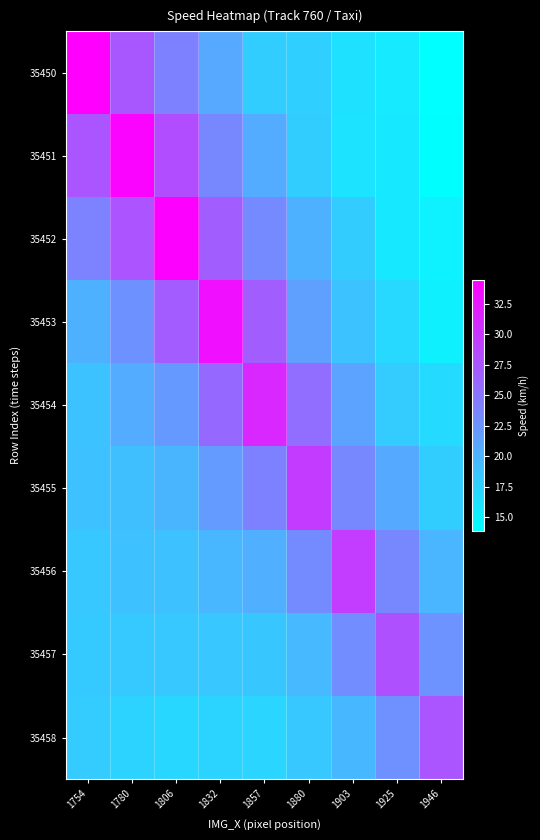

Reading left to right, list all the values displayed in this chart.

35450: 1754=34.5	1780=27.5	1806=24.0	1832=21.0	1857=17.9	1880=17.7	1903=16.4	1925=15.6	1946=13.9
35451: 1754=27.6	1780=34.1	1806=28.3	1832=23.5	1857=20.6	1880=17.9	1903=16.2	1925=15.7	1946=14.0
35452: 1754=24.0	1780=27.7	1806=34.3	1832=27.0	1857=23.4	1880=20.2	1903=18.0	1925=15.7	1946=15.0
35453: 1754=20.2	1780=22.7	1806=27.0	1832=33.2	1857=27.0	1880=21.6	1903=18.8	1925=17.0	1946=15.1
35454: 1754=18.8	1780=20.6	1806=22.1	1832=25.9	1857=31.3	1880=25.6	1903=21.4	1925=18.1	1946=16.9
35455: 1754=18.9	1780=19.1	1806=19.9	1832=22.0	1857=24.1	1880=29.7	1903=23.5	1925=20.8	1946=17.9
35456: 1754=18.3	1780=18.9	1806=18.9	1832=19.7	1857=20.4	1880=23.3	1903=29.5	1925=23.5	1946=19.8
35457: 1754=18.1	1780=18.3	1806=18.3	1832=18.5	1857=18.5	1880=19.5	1903=23.1	1925=28.0	1946=22.7
35458: 1754=18.1	1780=17.4	1806=17.2	1832=17.3	1857=17.3	1880=18.4	1903=19.7	1925=22.8	1946=27.6